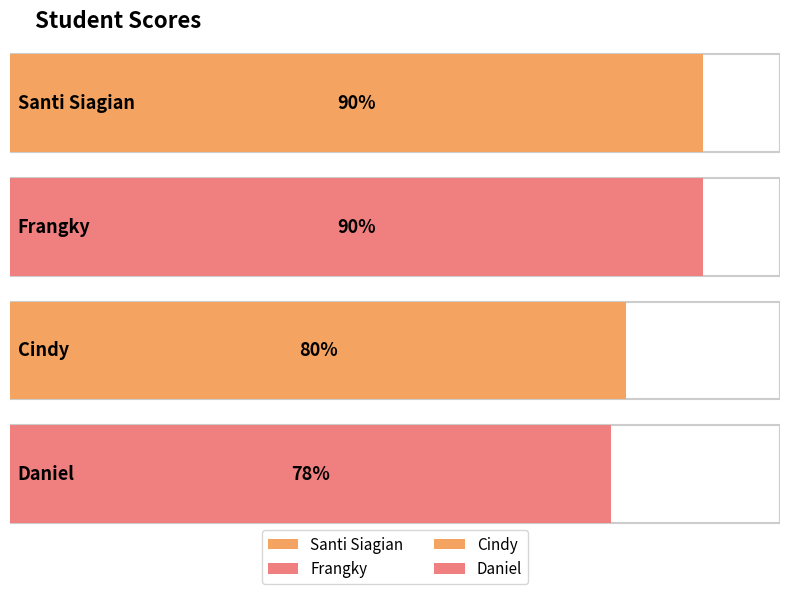

At which label is the value closest to 84?

Cindy